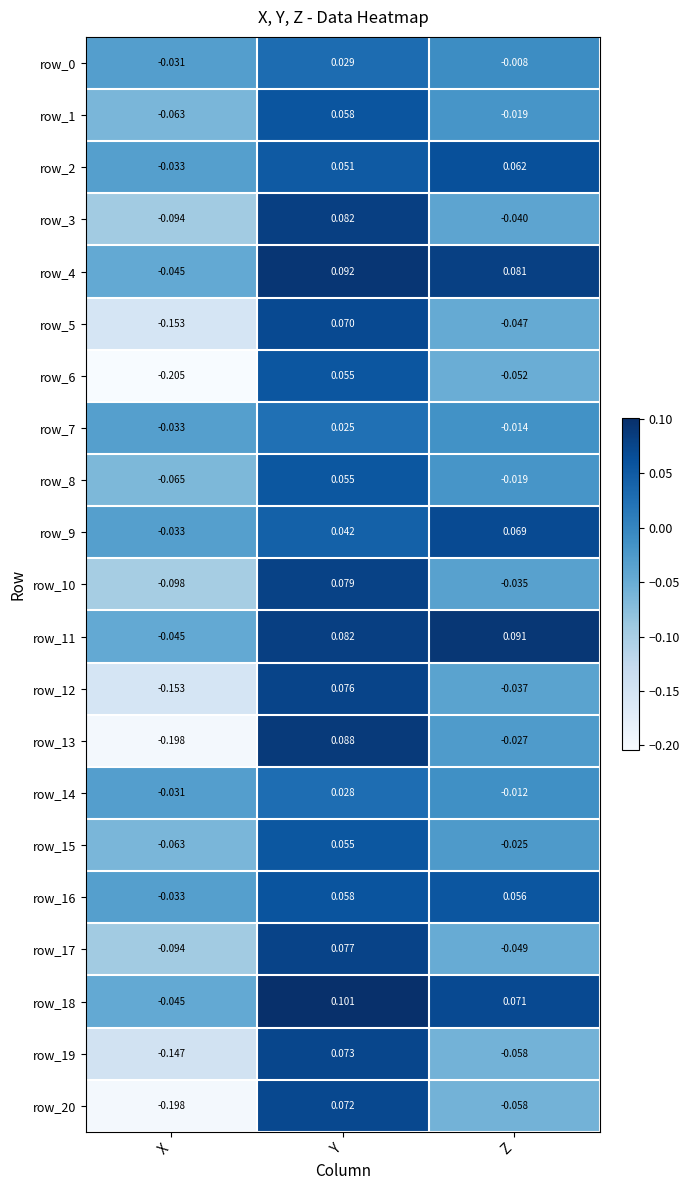

Which category has the lowest value across all series?

X